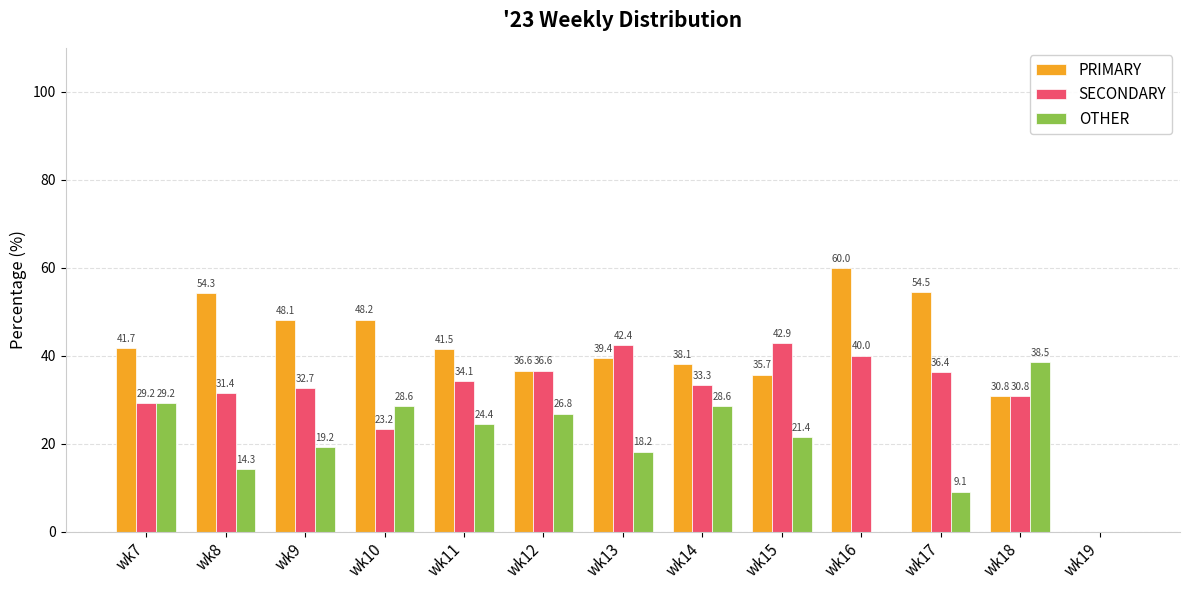

The value of OTHER at wk11 is 43.4. True or false?

False